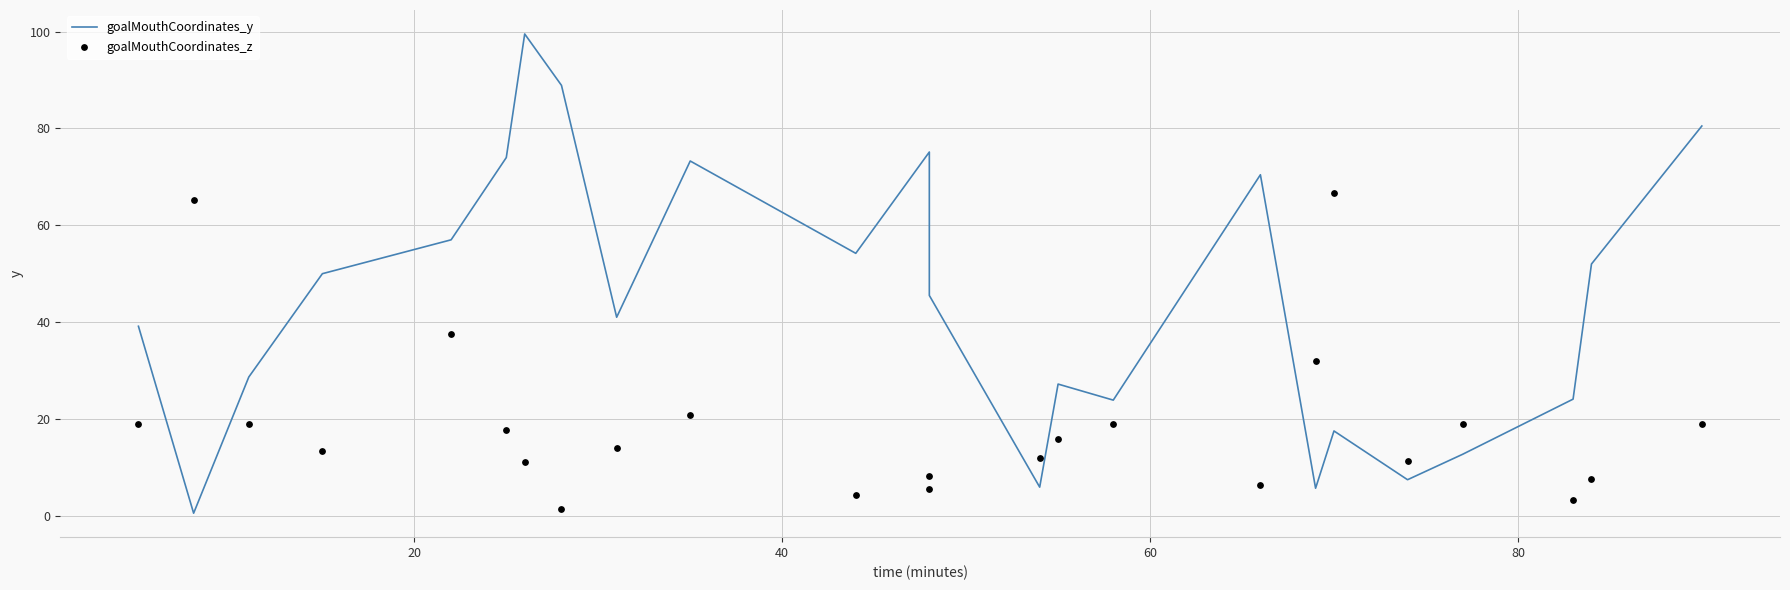

Which series has the widest spread of Y values?

goalMouthCoordinates_y